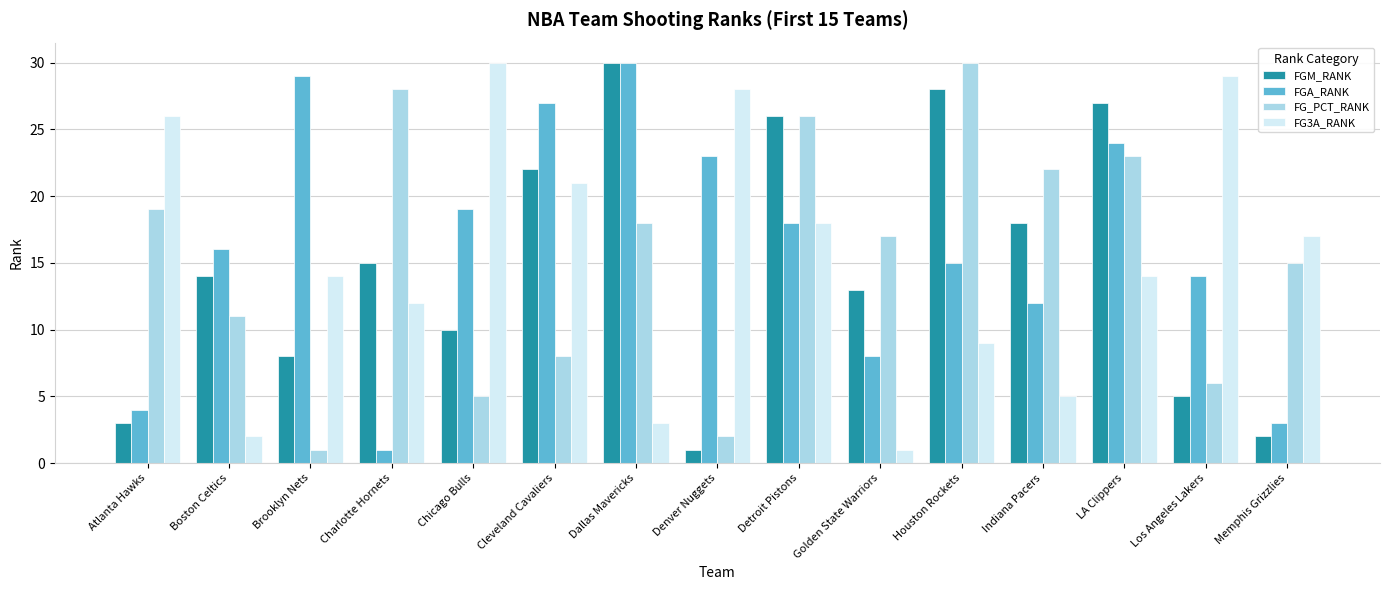

Does the chart contain stacked bars?

No